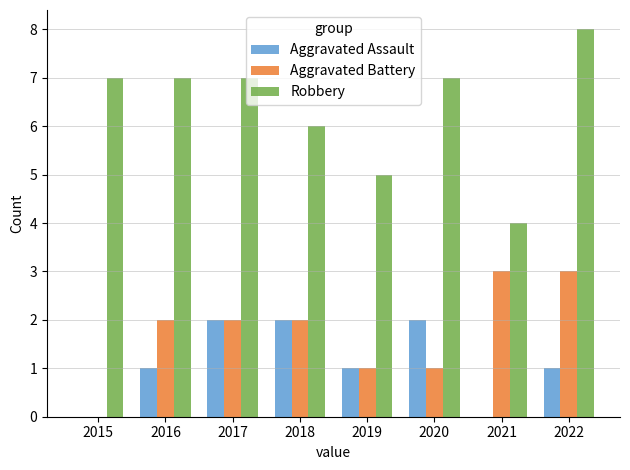

How many distinct data groups are displayed?

3